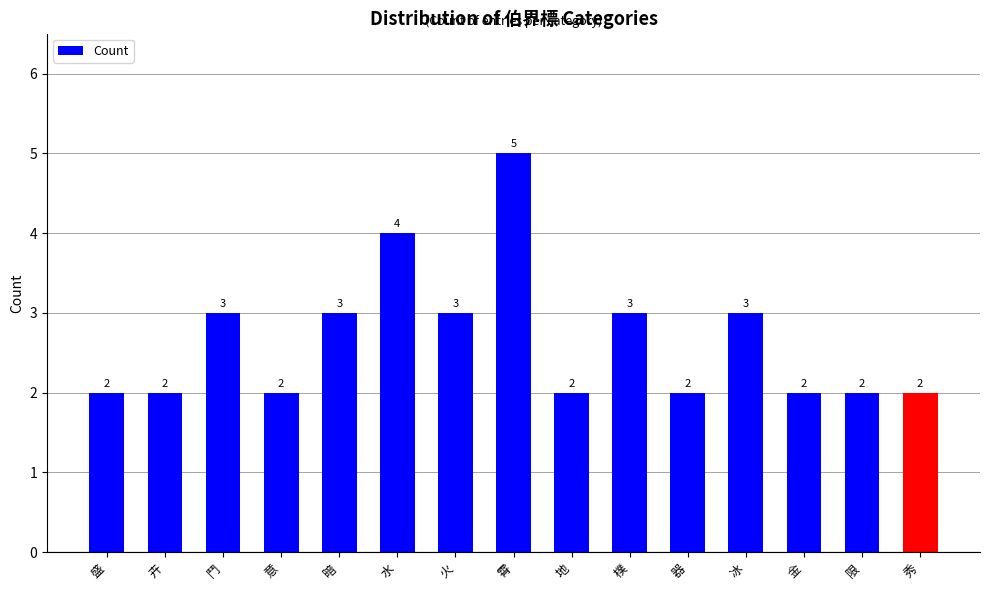

What is the smallest value displayed?

2